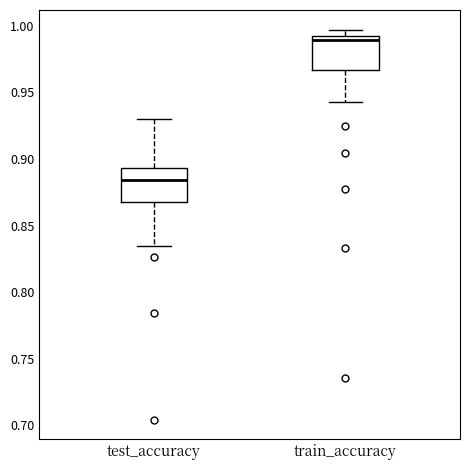

Reading left to right, read every box against the y-axis: the position of its median line, the range the box covers, and the ends of its whiskers. The values are not printed on the chart, so give them approximately, as read against the axis.

test_accuracy: median 0.885, box 0.870 to 0.895, whiskers 0.835 to 0.930
train_accuracy: median 0.990 (just below the box's upper edge), box 0.965 to 0.990, whiskers 0.945 to 0.995